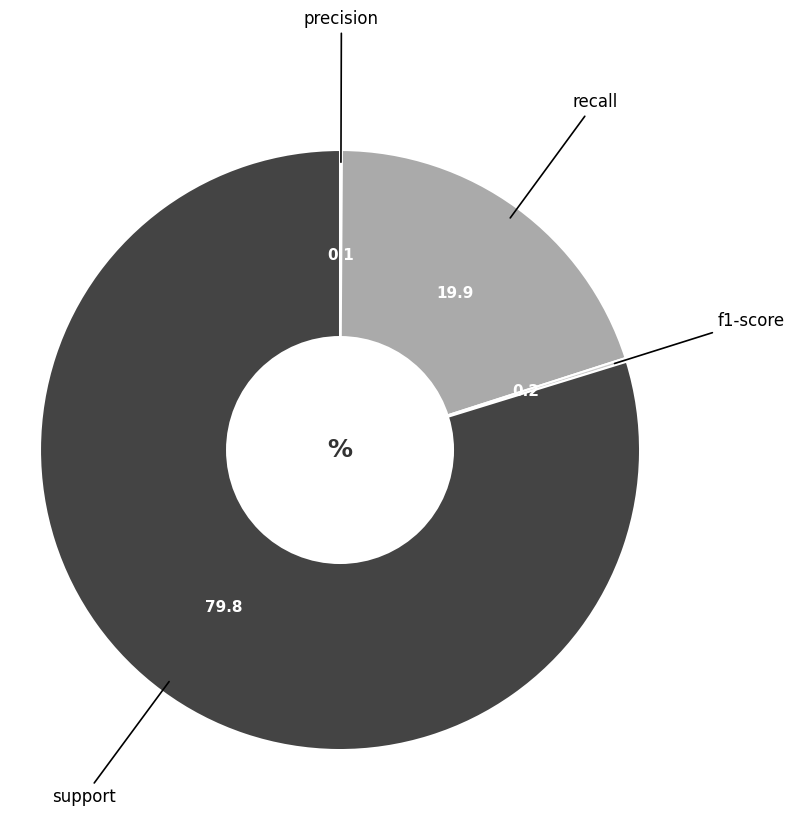

True or false: recall accounts for 20% of the total.

True